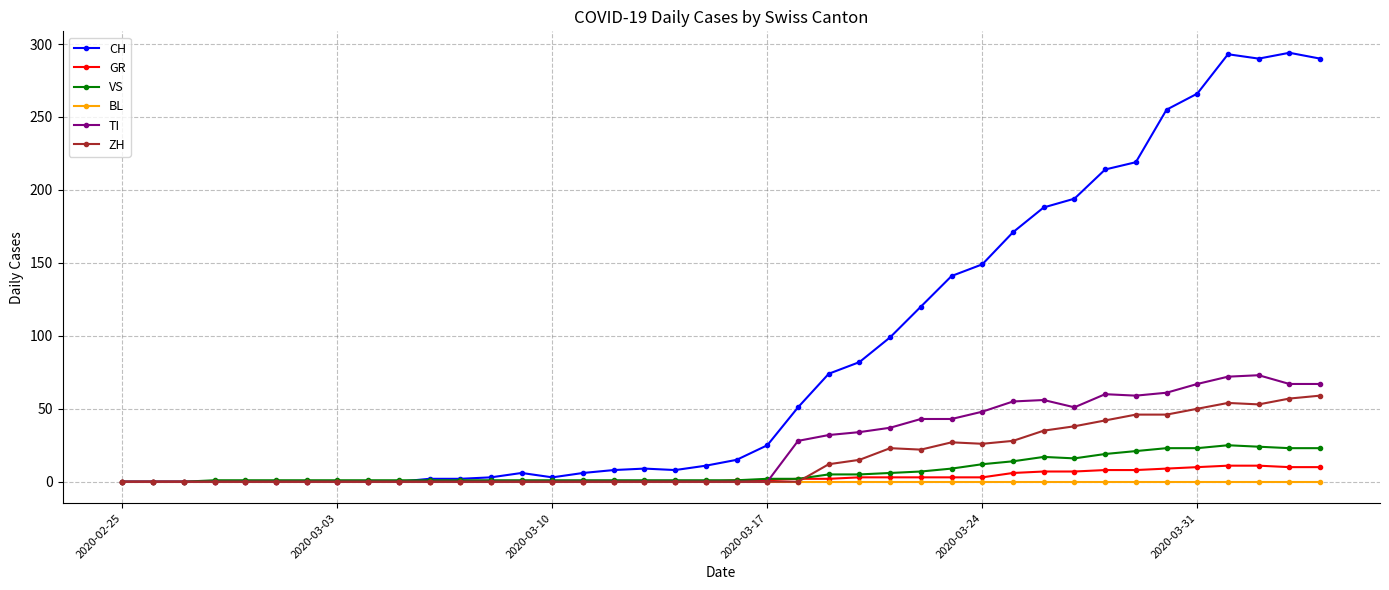

True or false: CH has more than 2 interior local peaks.

True